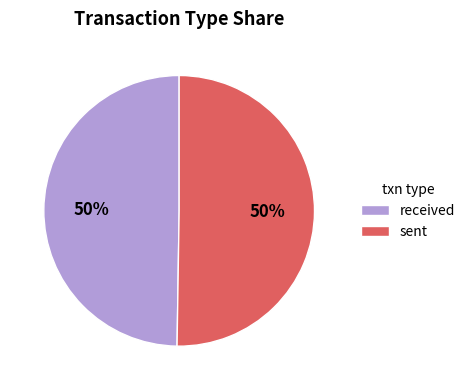

The received slice represents 56% of the pie. True or false?

False